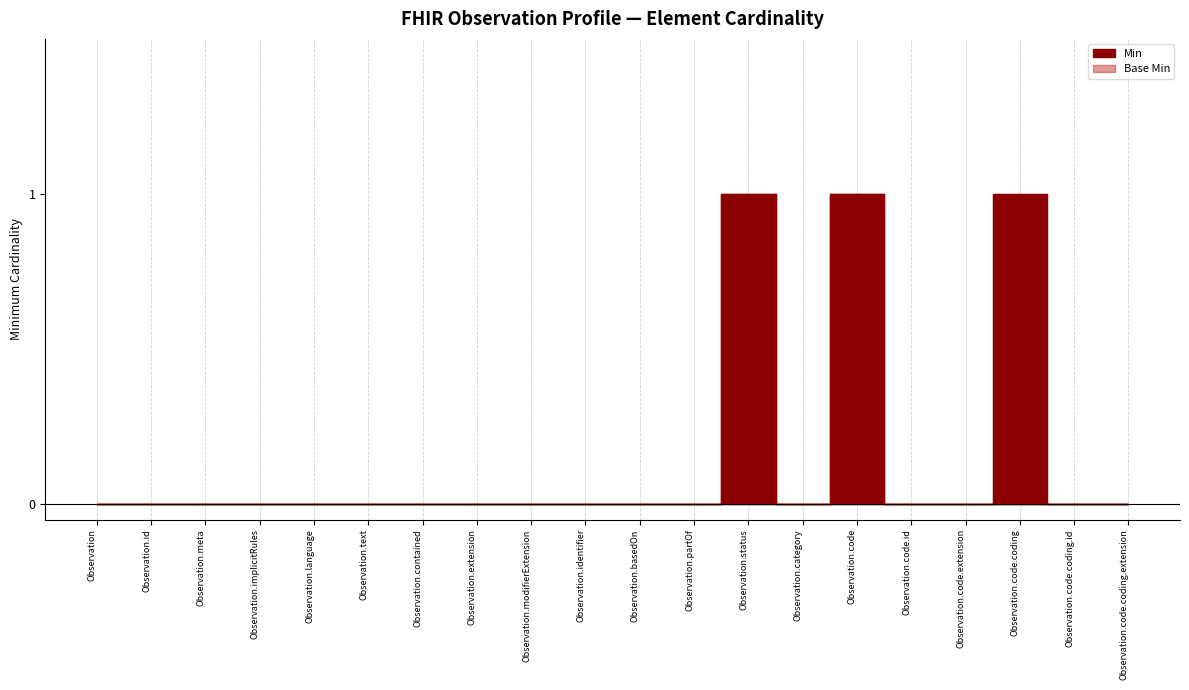

How many distinct data groups are displayed?

2